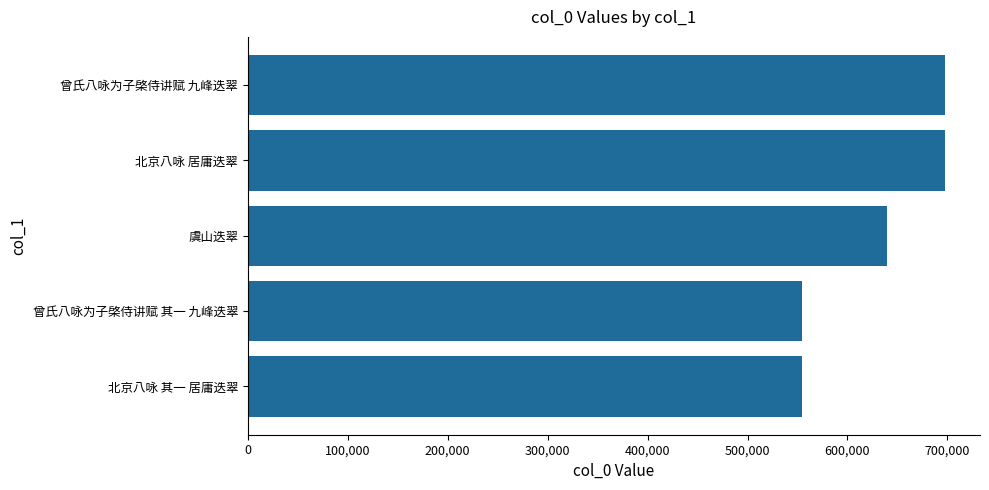

What is the change in value from 曾氏八咏为子棨侍讲赋 九峰迭翠 to 北京八咏 其一 居庸迭翠?

-143352